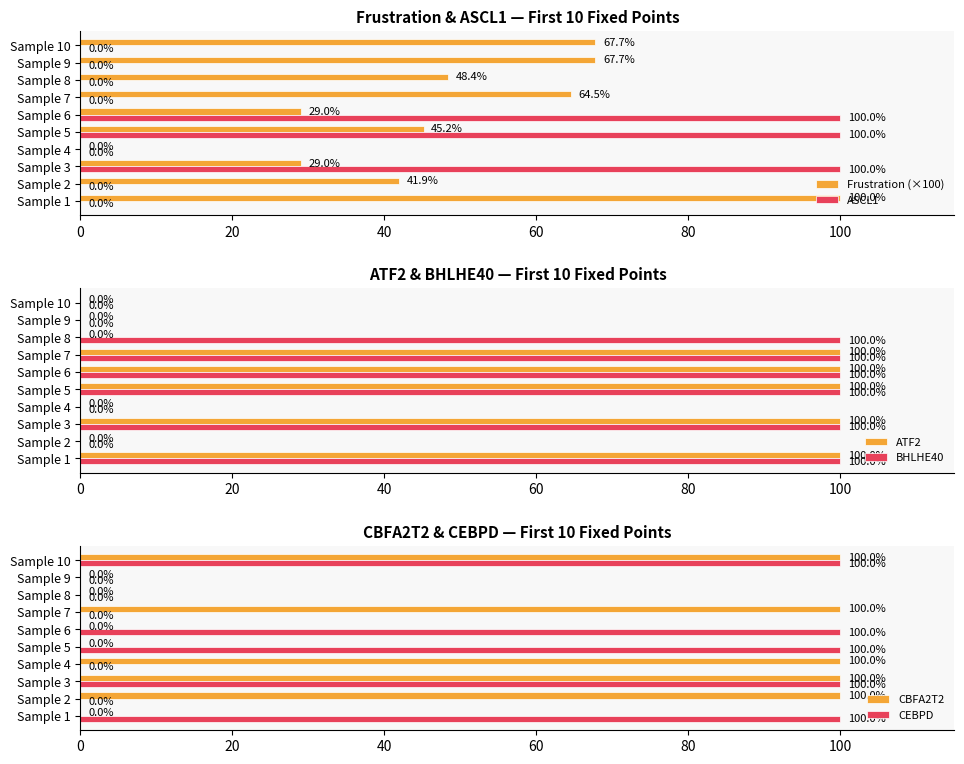

The value of ASCL1 at Sample 7 is 54.1. True or false?

False